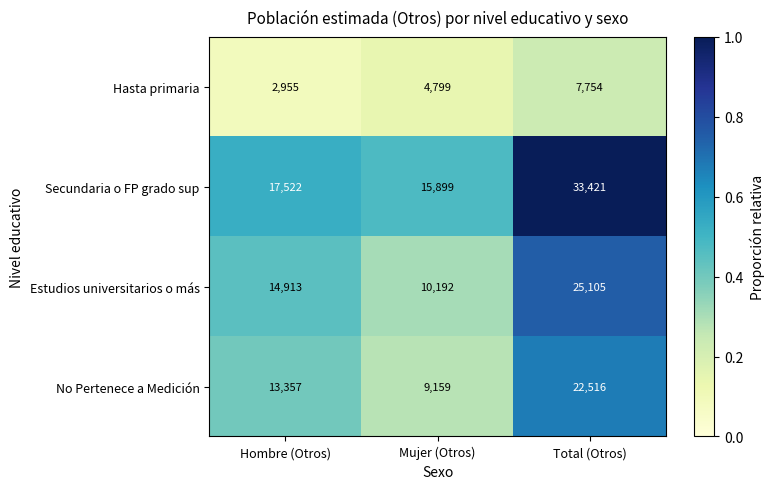

At Mujer (Otros), list the series in order from largest to smallest.

Secundaria o FP grado sup, Estudios universitarios o más, No Pertenece a Medición, Hasta primaria